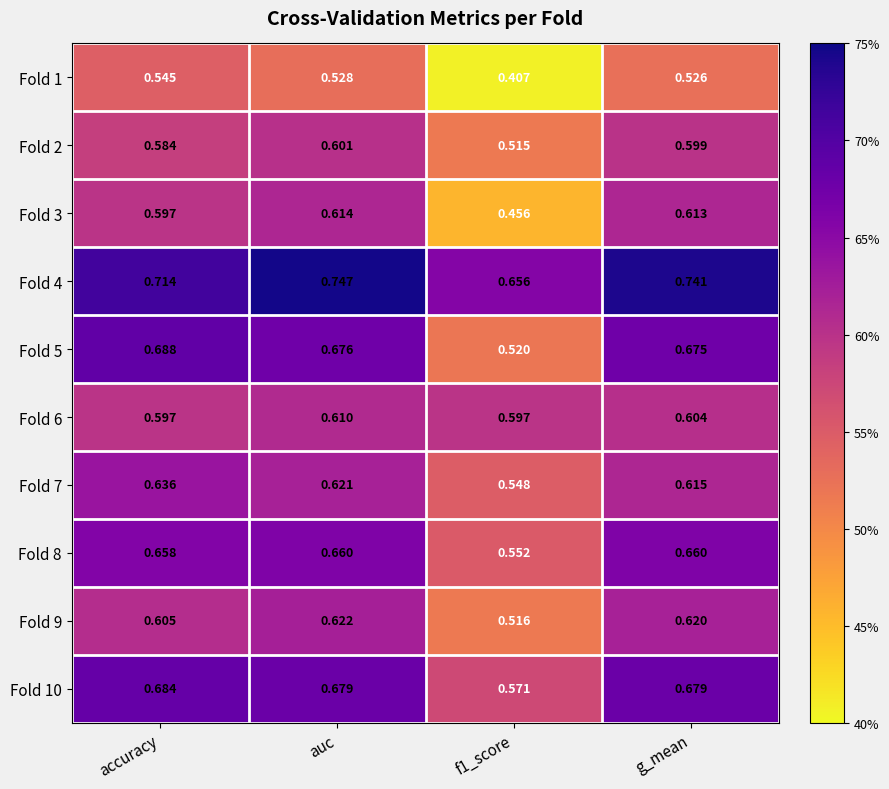

Is the value of Fold 6 at auc greater than the value of Fold 4 at auc?

No